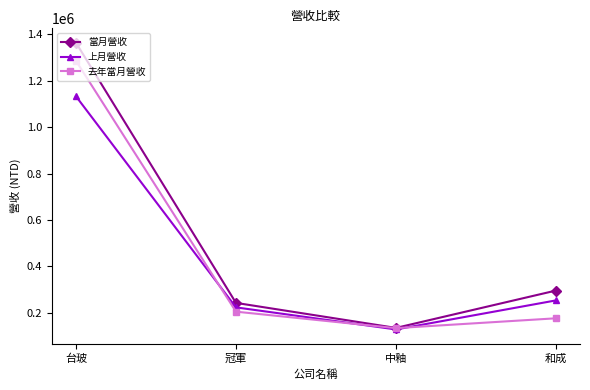

What is the label of the 3rd point from the left?

中釉